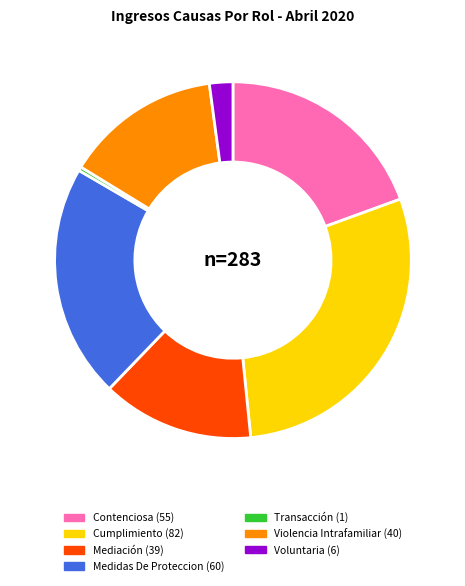

Which category has the smallest portion of the pie?

Transacción